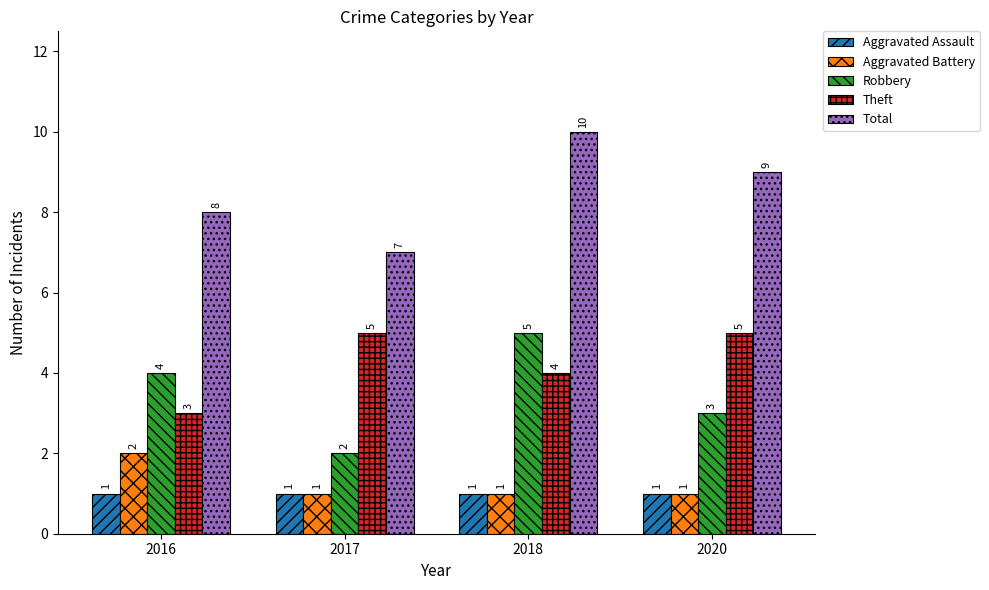

What is the difference between the Total values at 2020 and 2017?

2